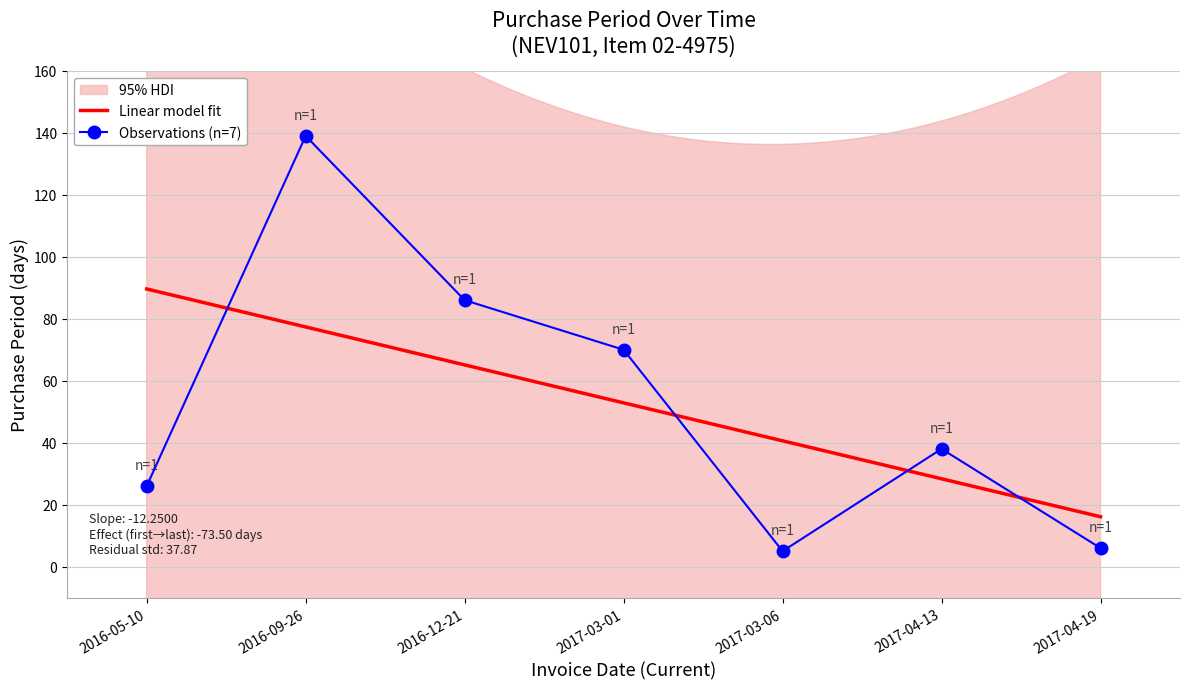

Reading right to left, extract all data points from this chart.

2017-04-19=6	2017-04-13=38	2017-03-06=5	2017-03-01=70	2016-12-21=86	2016-09-26=139	2016-05-10=26